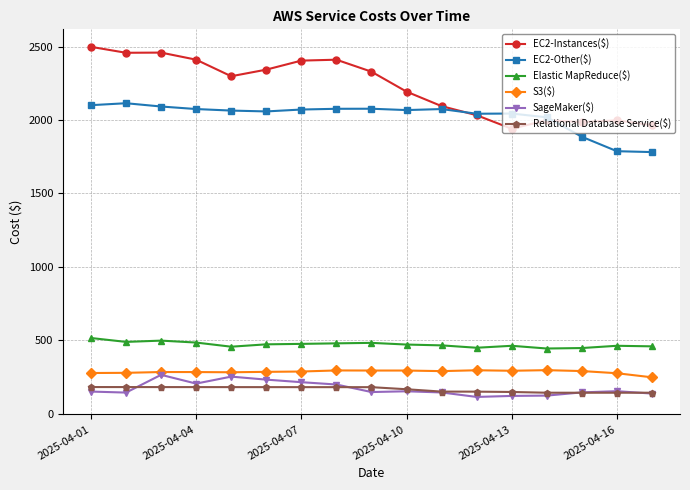

What is the value of the EC2-Instances($) point at the 9th from the left?

2328.8